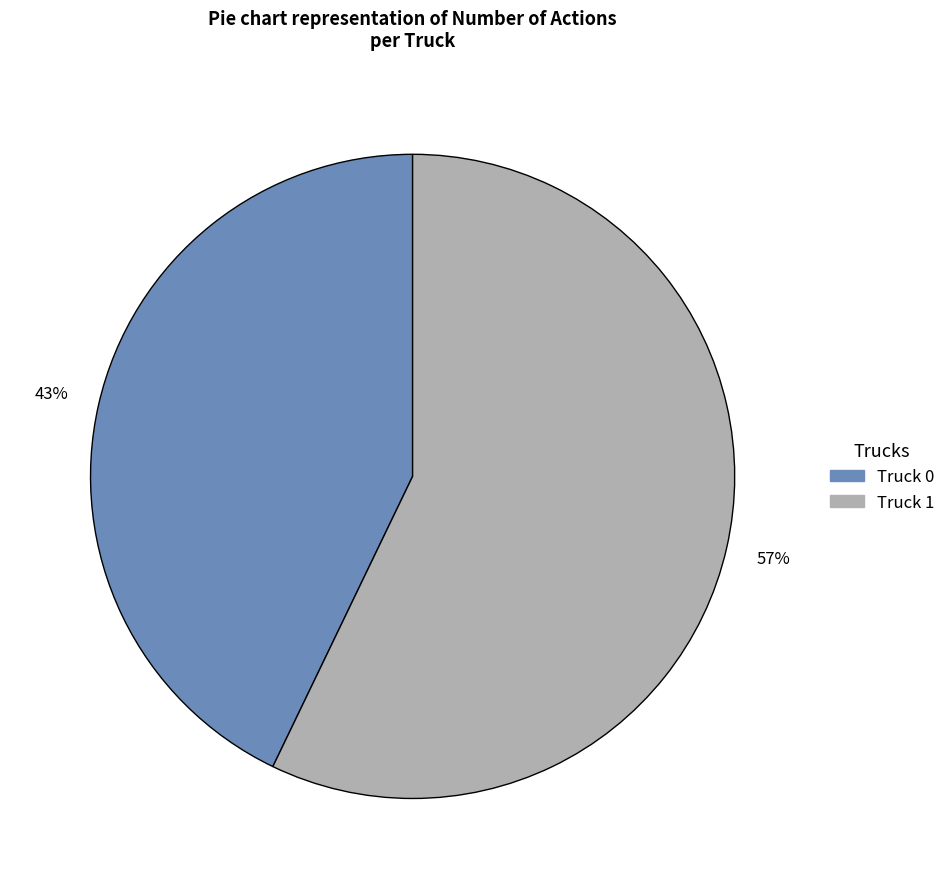

Which has a higher value, Truck 1 or Truck 0?

Truck 1